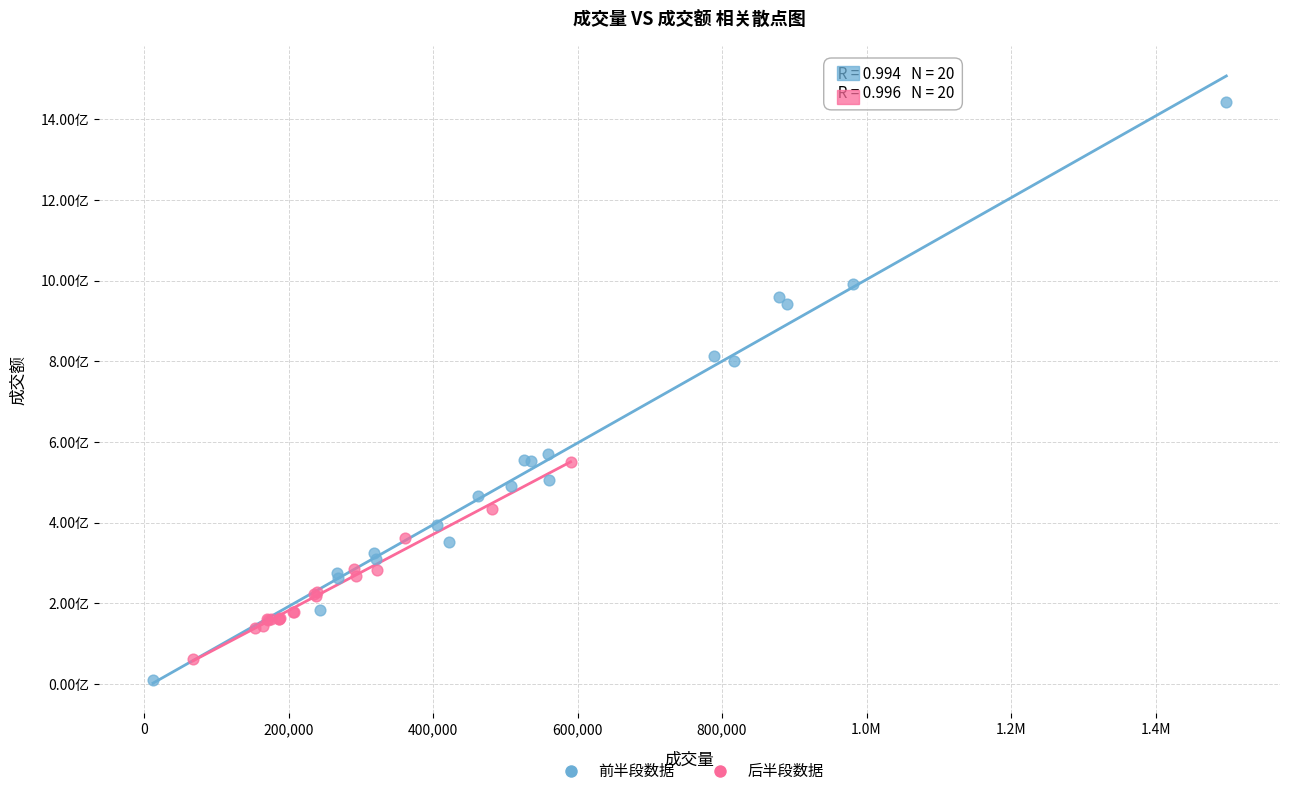

Which series has the largest Y range (max minus min)?

前半段数据